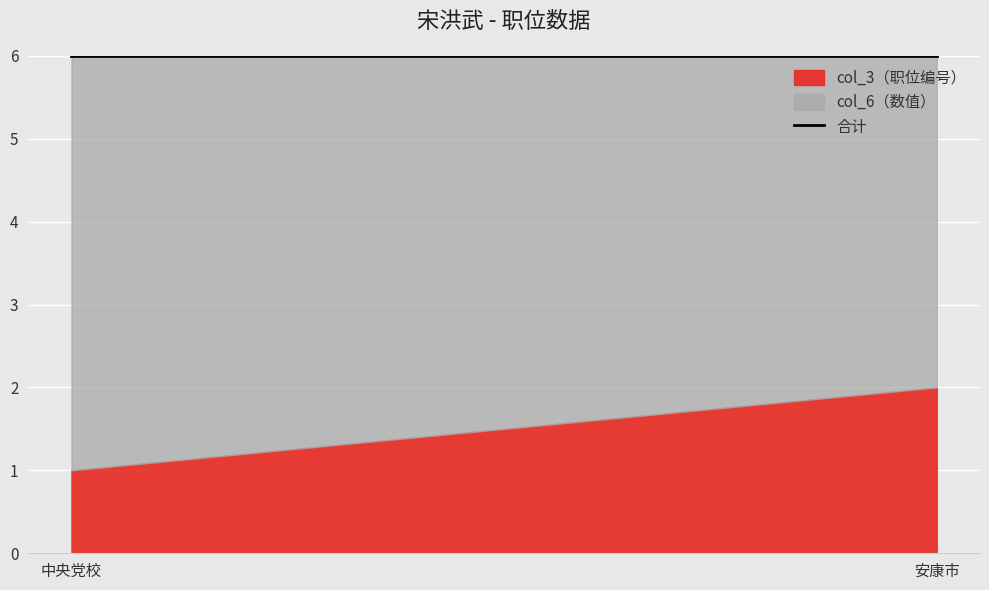

Which series has the widest spread of values?

col_3